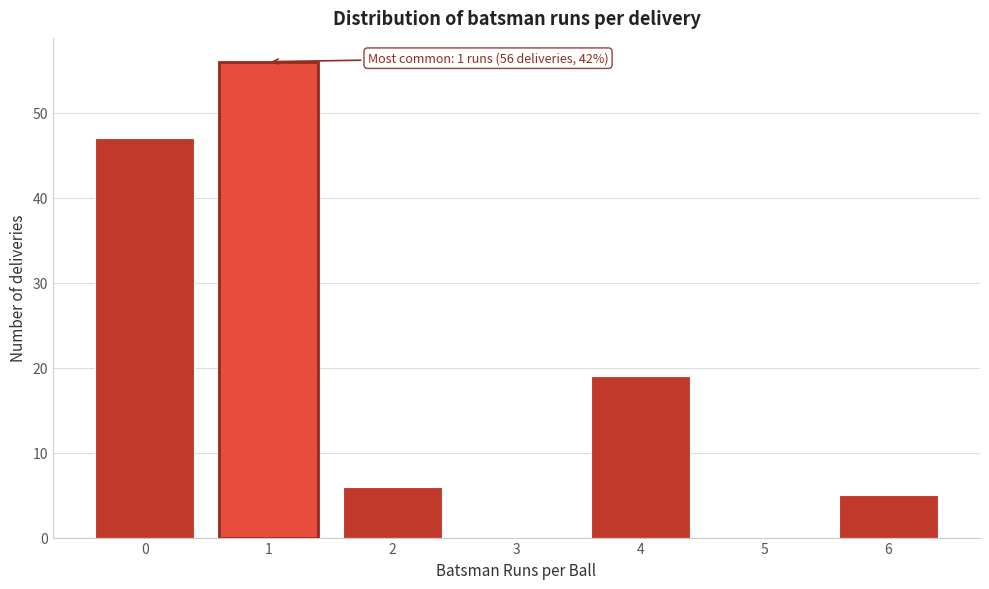

Reading left to right, list all the values displayed in this chart.

0=47	1=56	2=6	3=0	4=19	5=0	6=5